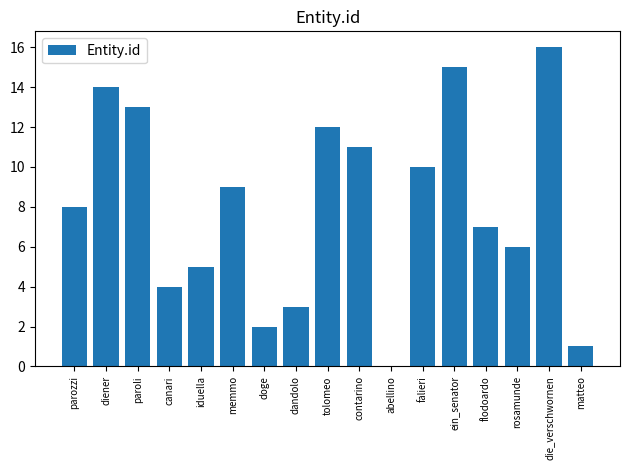

What is the approximate value at diener?

14